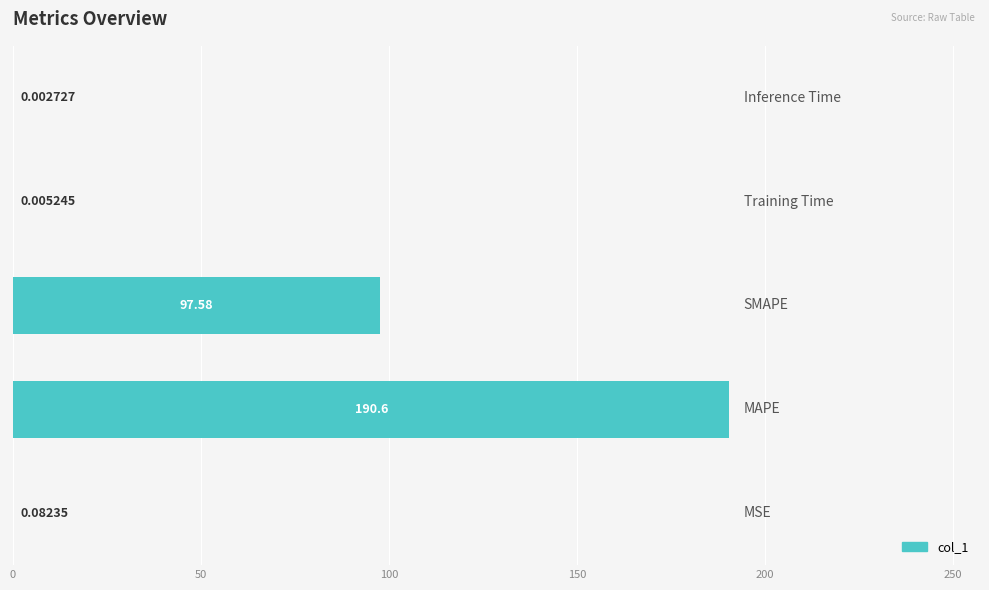

Are the bars horizontal?

Yes